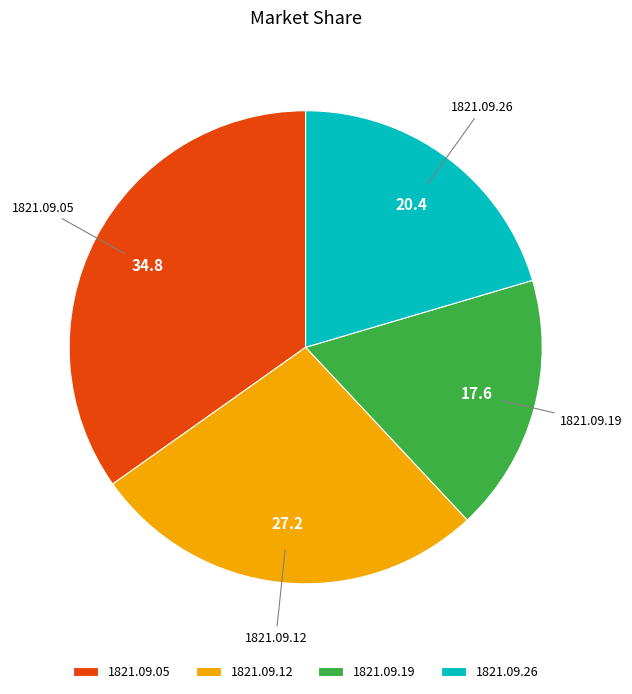

Which category has the smallest portion of the pie?

1821.09.19